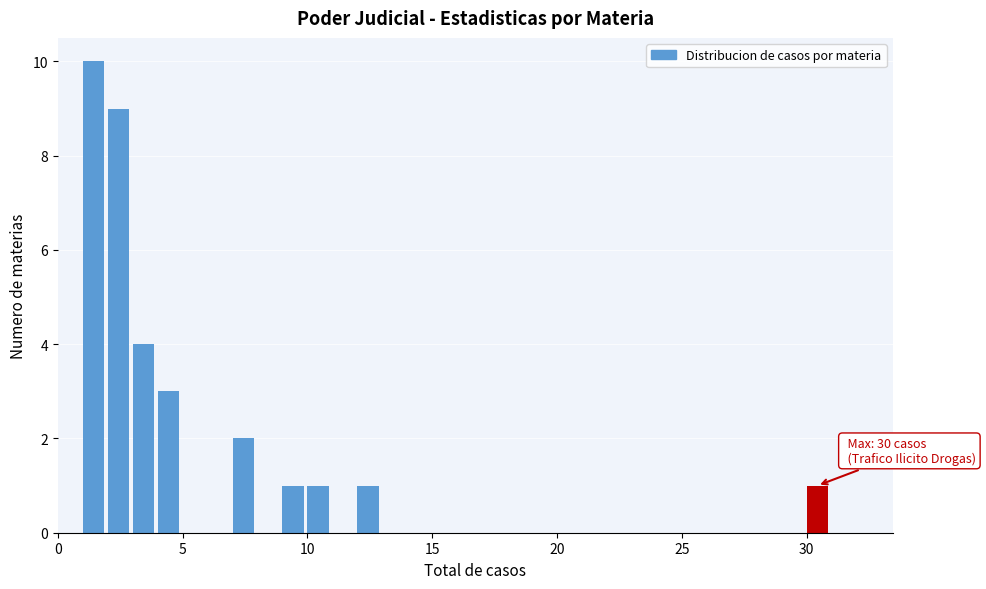

Read against the x-axis, roughly where is the centre of the tallest bar?

1.5